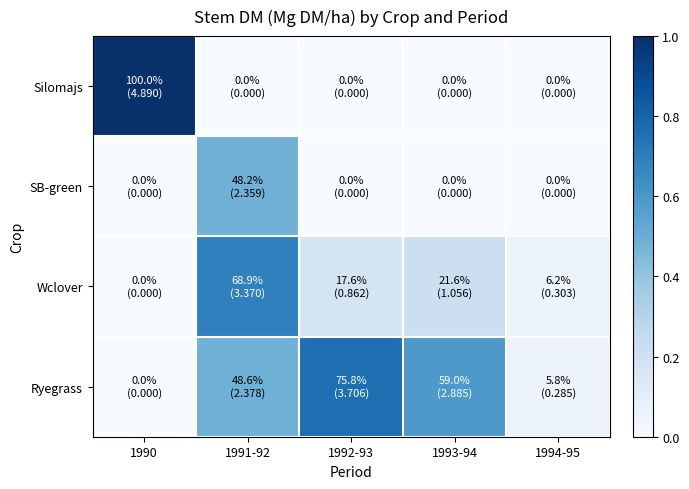

Reading left to right, what are all the values shown in this chart?

Silomajs: 1990=1.0	1991-92=0.0	1992-93=0.0	1993-94=0.0	1994-95=0.0
SB-green: 1990=0.0	1991-92=0.5	1992-93=0.0	1993-94=0.0	1994-95=0.0
Wclover: 1990=0.0	1991-92=0.7	1992-93=0.2	1993-94=0.2	1994-95=0.1
Ryegrass: 1990=0.0	1991-92=0.5	1992-93=0.8	1993-94=0.6	1994-95=0.1